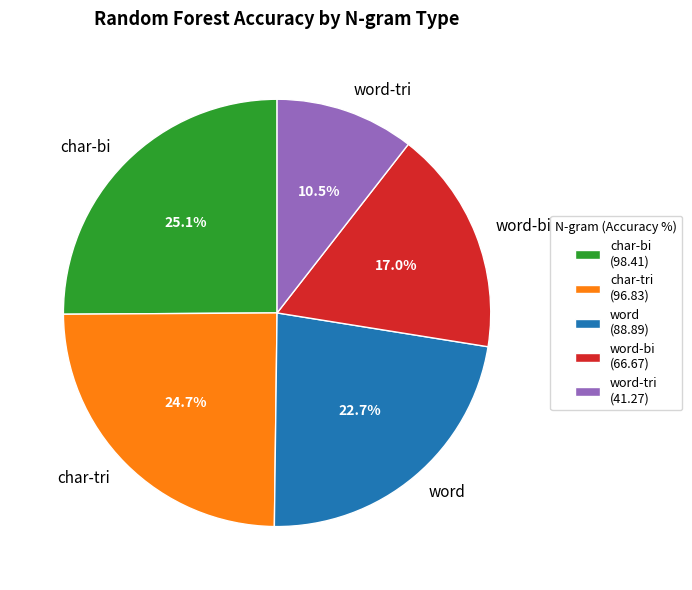

What is the ratio of the value at word to the value at char-tri?

0.9